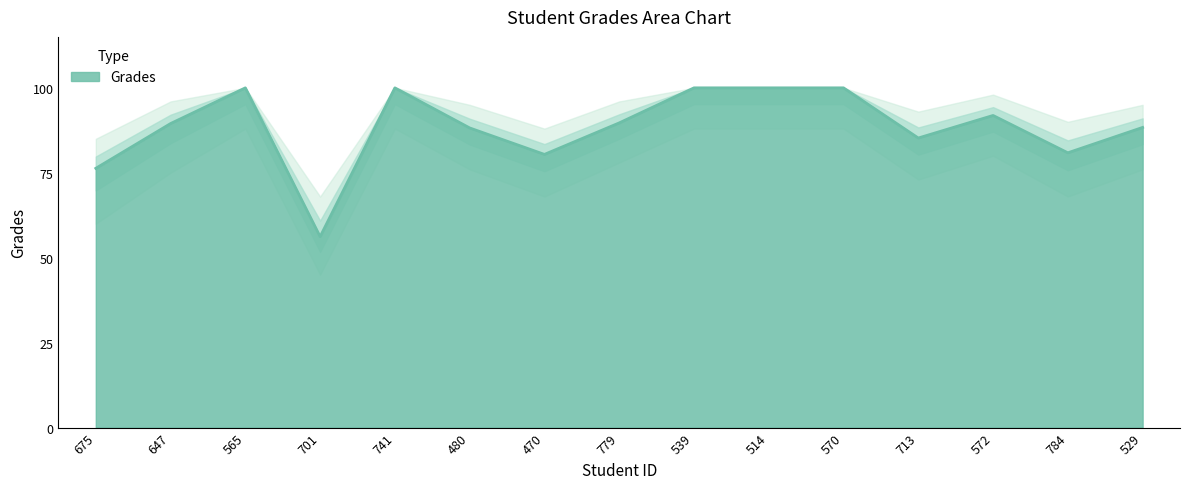

What is the approximate value at 779?

89.7